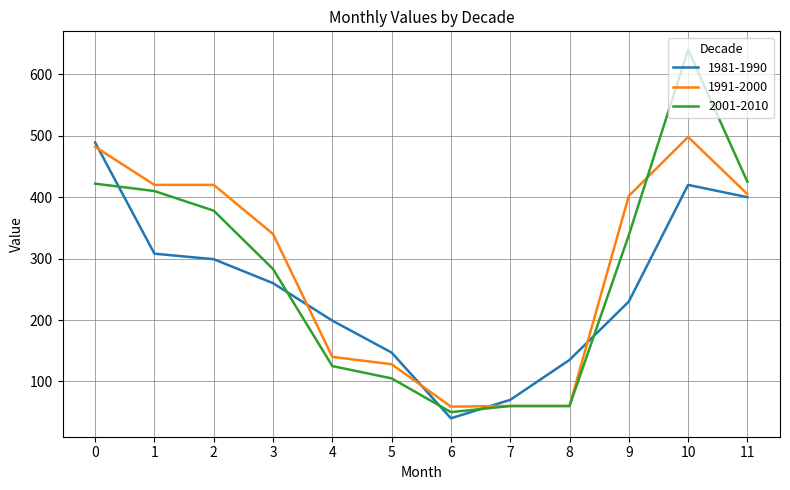

After their last crossing, which series has the higher values: 1991-2000 or 2001-2010?

2001-2010